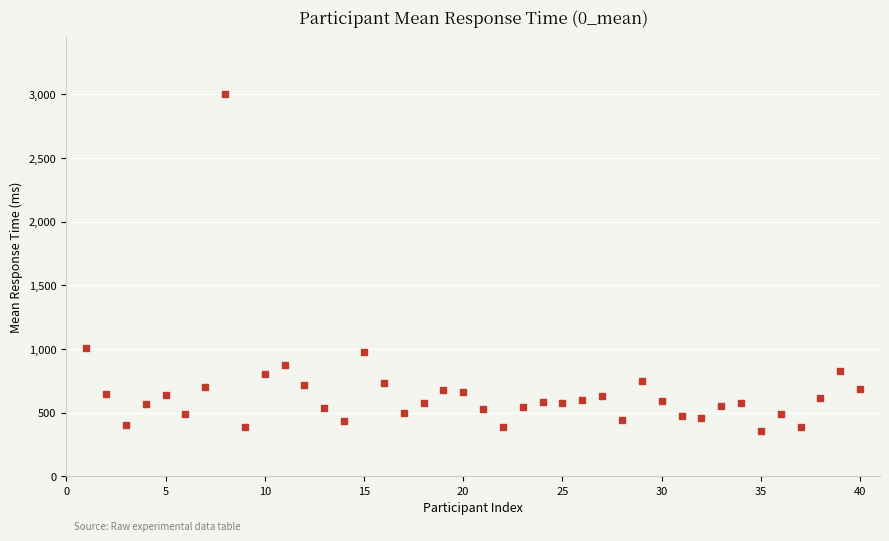

What is the range of Y values (max minus min)?

2642.0